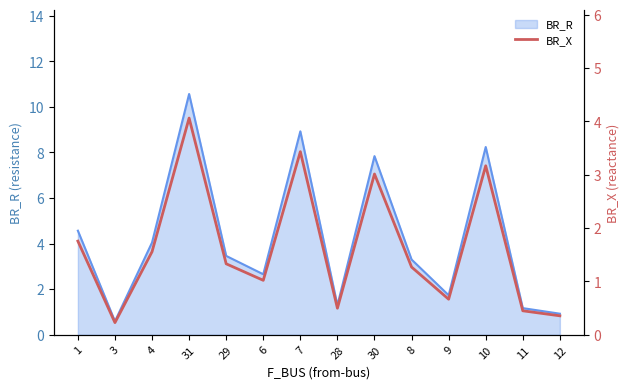

The value of BR_R at 7 is 4.3. True or false?

False